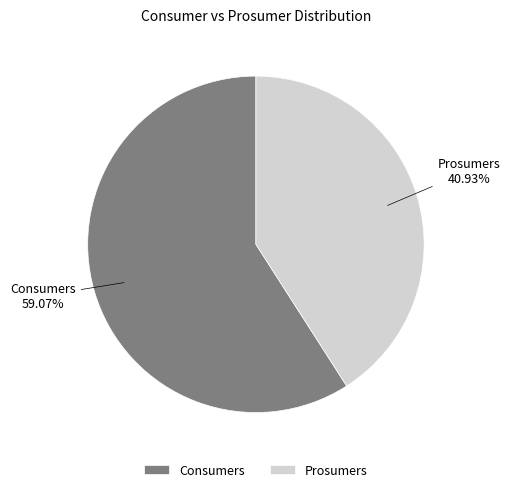

Does Consumers account for over 50% of the chart?

Yes